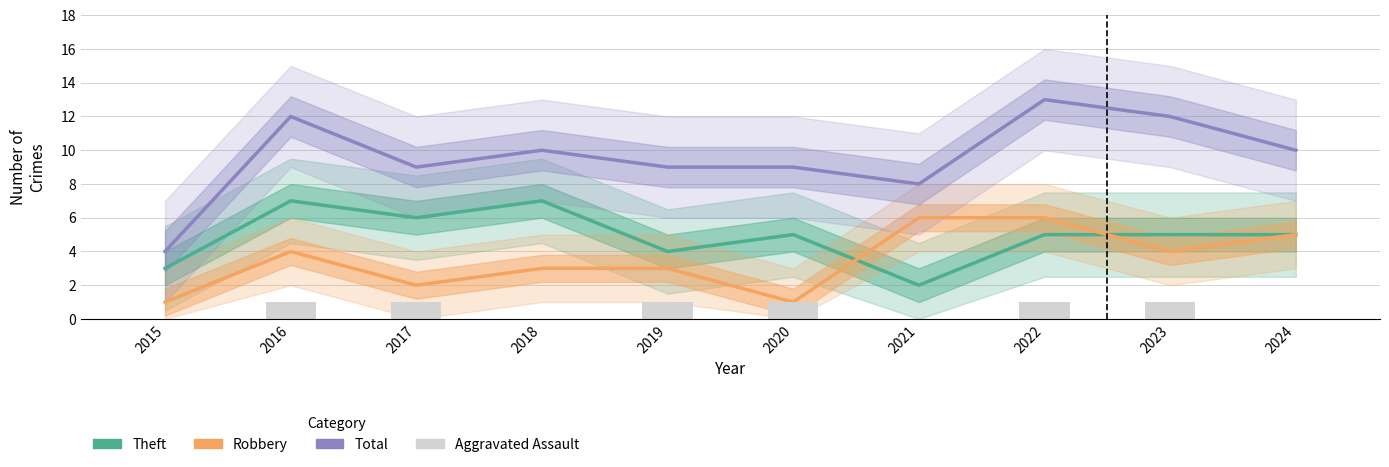

How many distinct data groups are displayed?

4